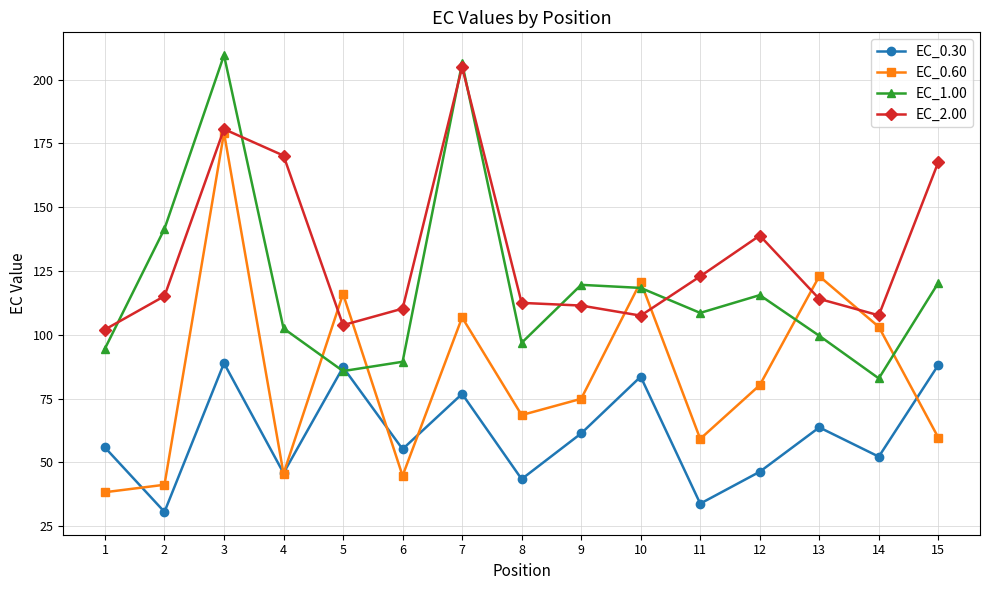

What is the average value of the EC_1.00 series?

119.4